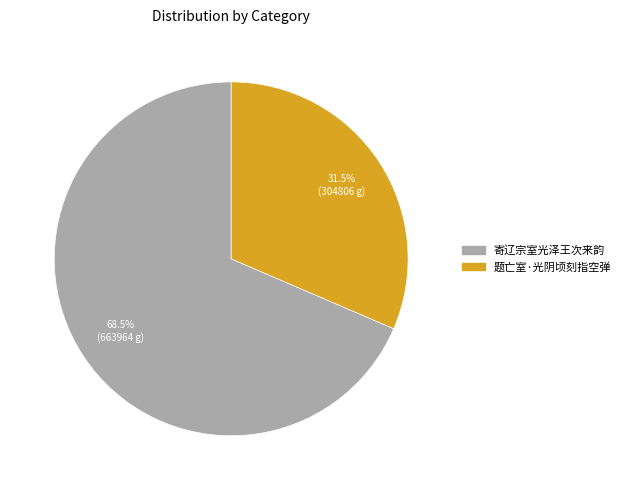

Between 题亡室·光阴顷刻指空弹 and 寄辽宗室光泽王次来韵, which is larger?

寄辽宗室光泽王次来韵